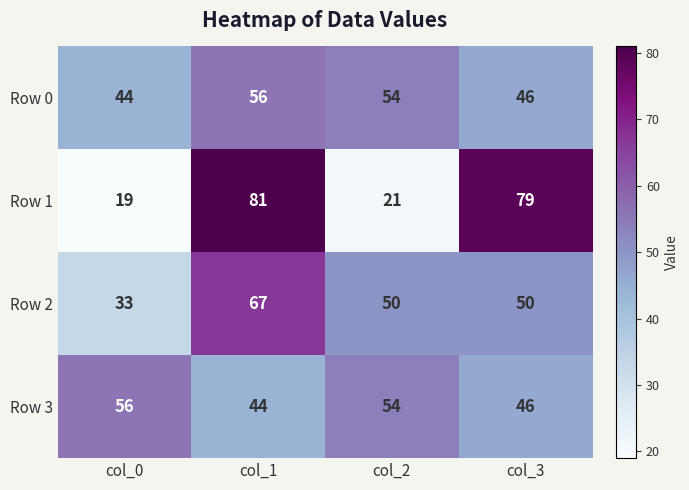

What is the difference between the highest and lowest values at col_3?

33